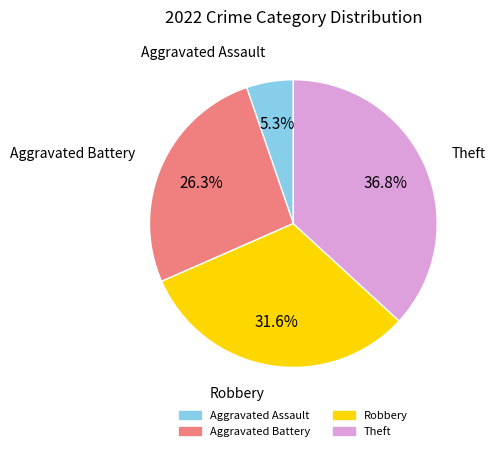

Is there a majority slice in this chart?

No